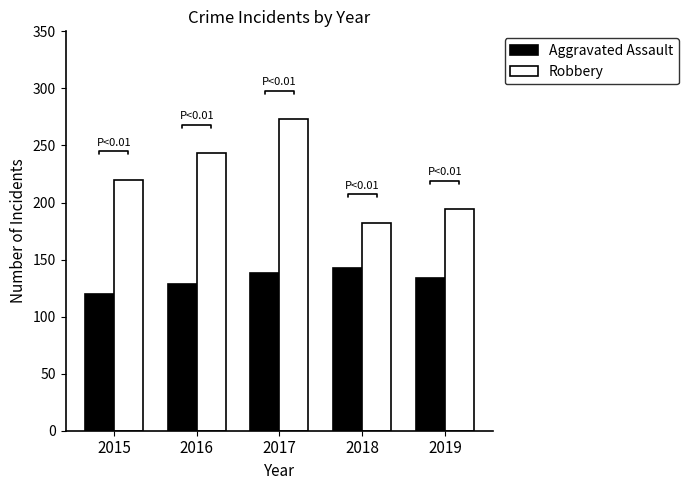

How many series are shown in this chart?

2